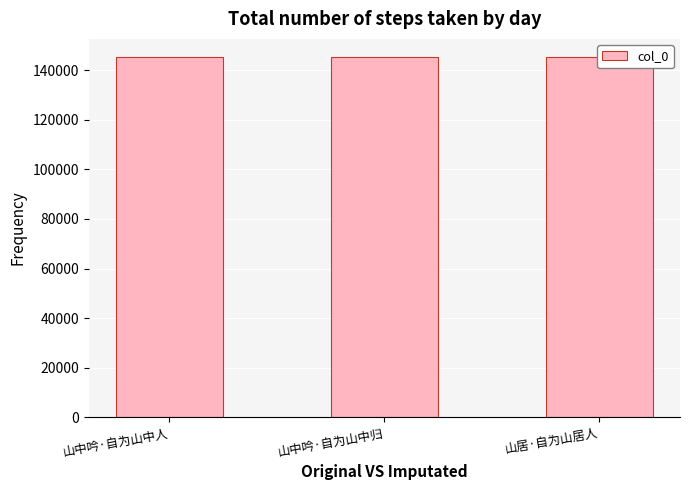

Between 山中吟·自为山中人 and 山中吟·自为山中归, which is larger?

山中吟·自为山中人